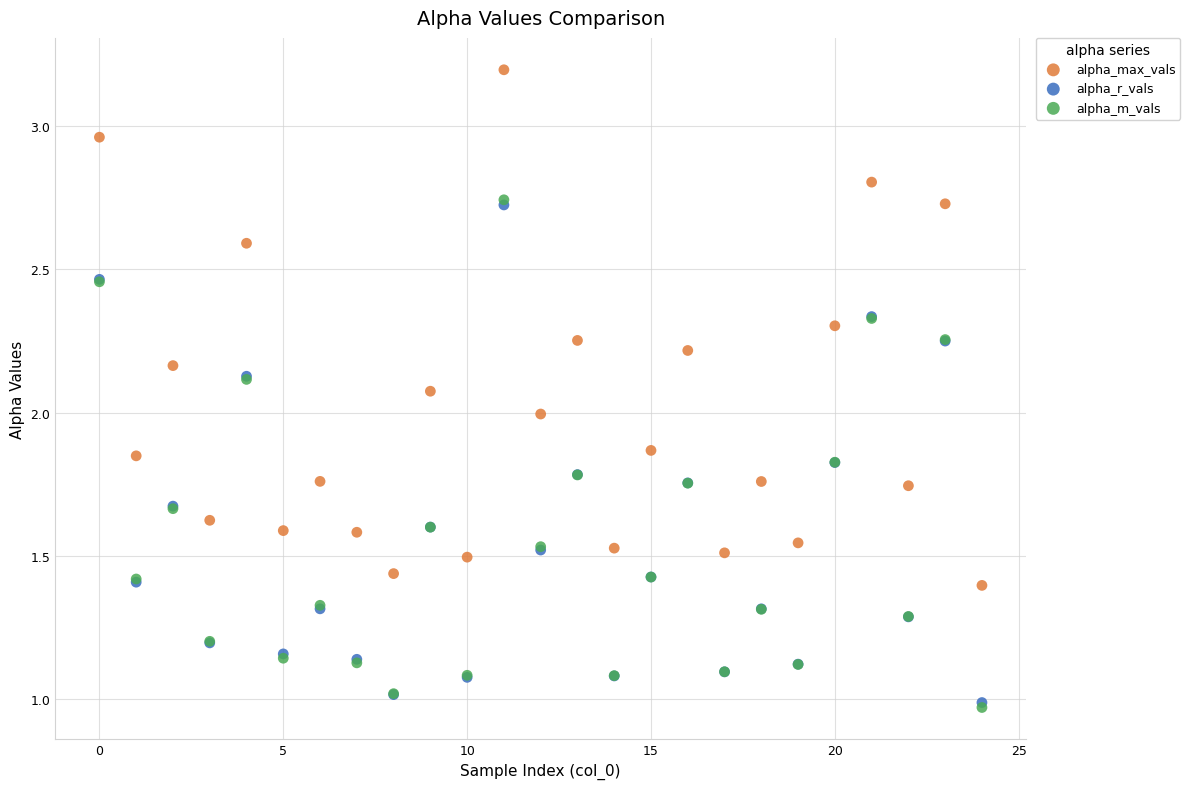

Which series has the widest spread of Y values?

alpha_max_vals